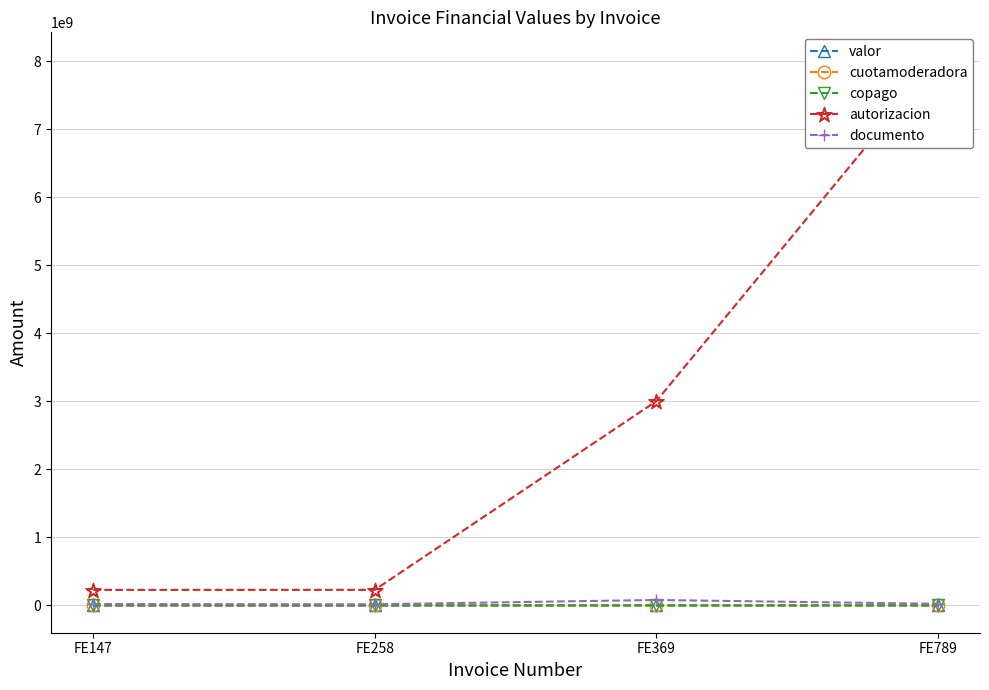

Reading left to right, transcribe all the data shown in this chart.

valor: 604800	252000	255000	170000
cuotamoderadora: 5100	0	0	5400
copago: 0	3200	0	0
autorizacion: 228196870	229048307	3000711236	8020317657
documento: 20482350	17056024	80073788	23560185